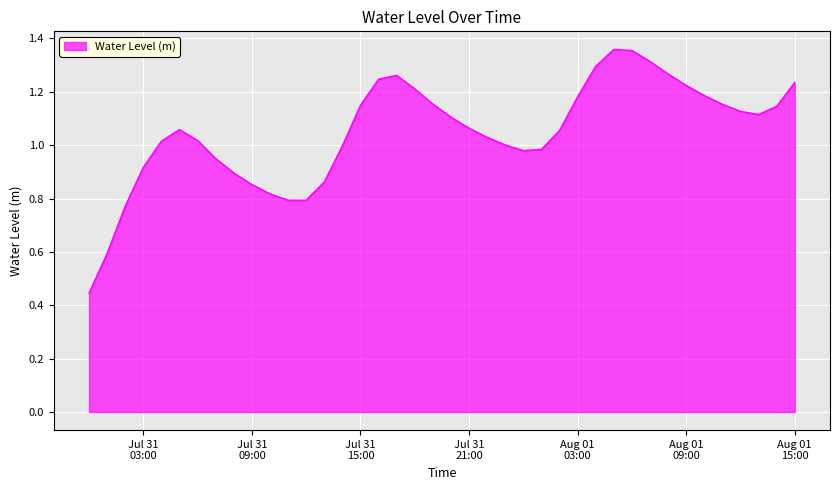

Does the chart have visible grid lines?

Yes